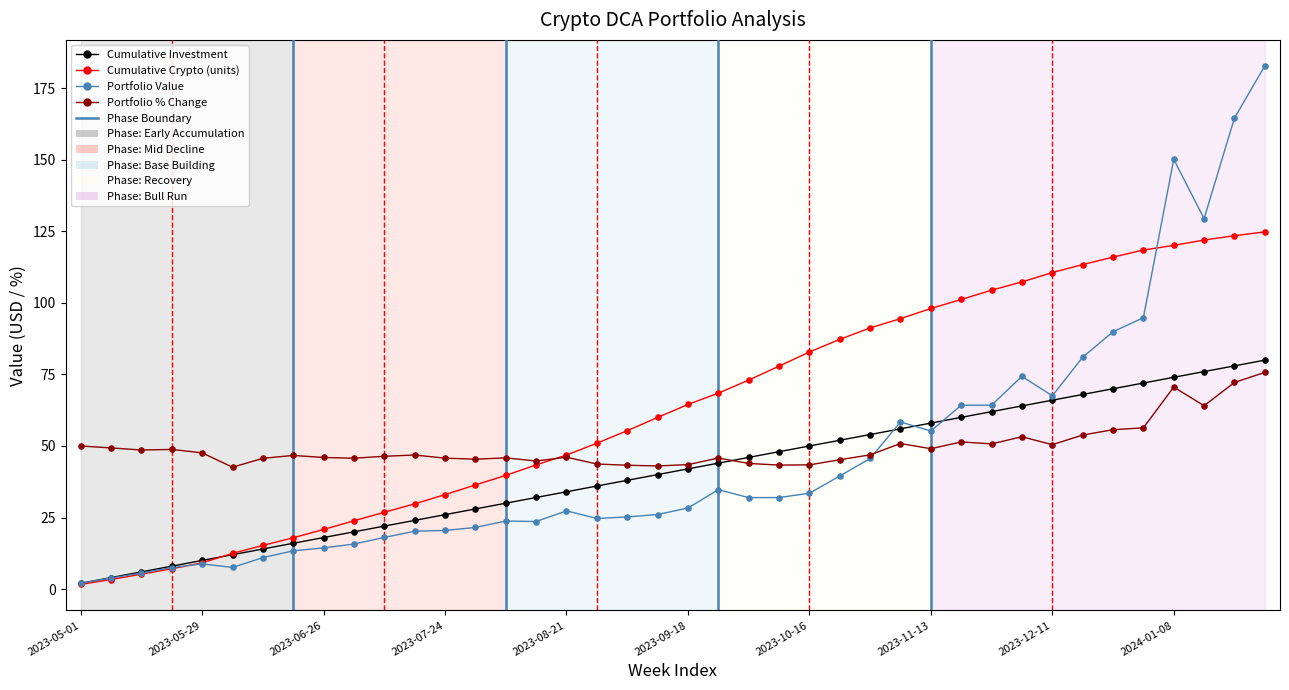

What is the maximum value shown in the chart?

182.9